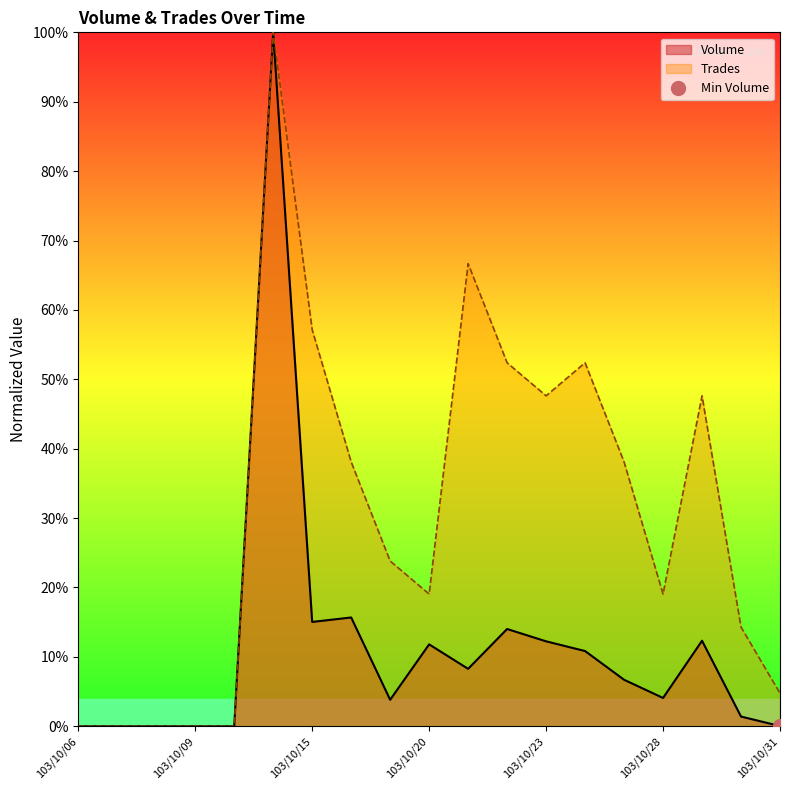

Which category has the lowest value in the Volume series?

103/10/06